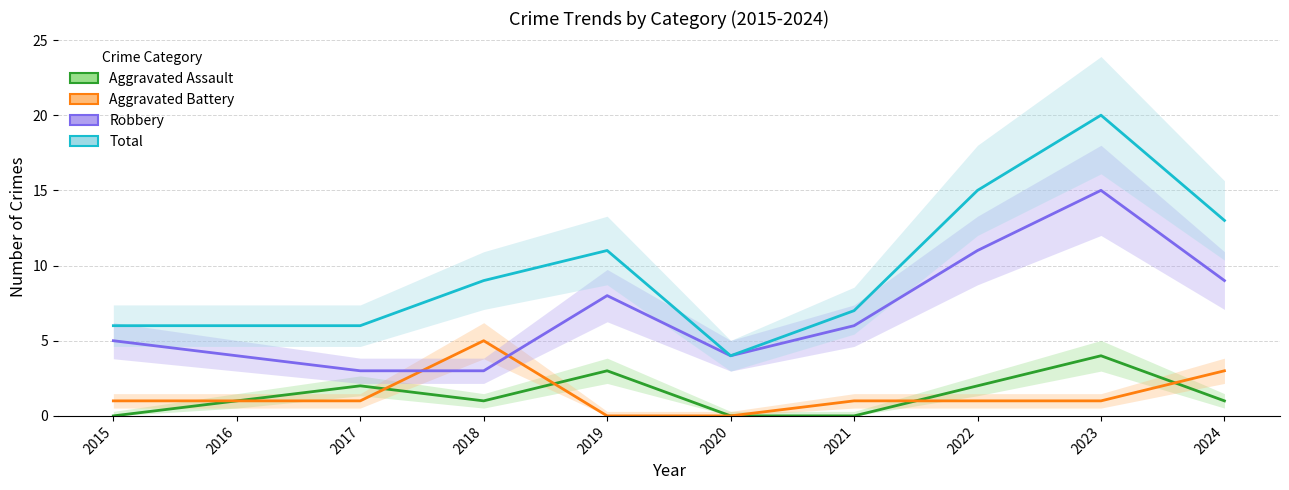

Count the number of categories in the chart.

10